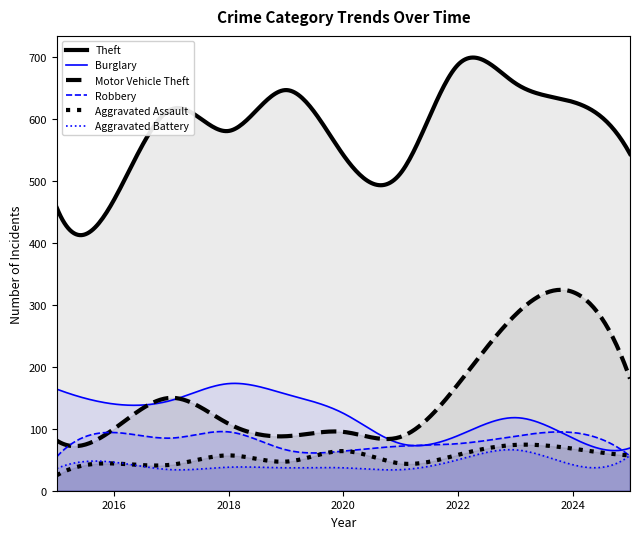

Read the Robbery value at 2015.

55